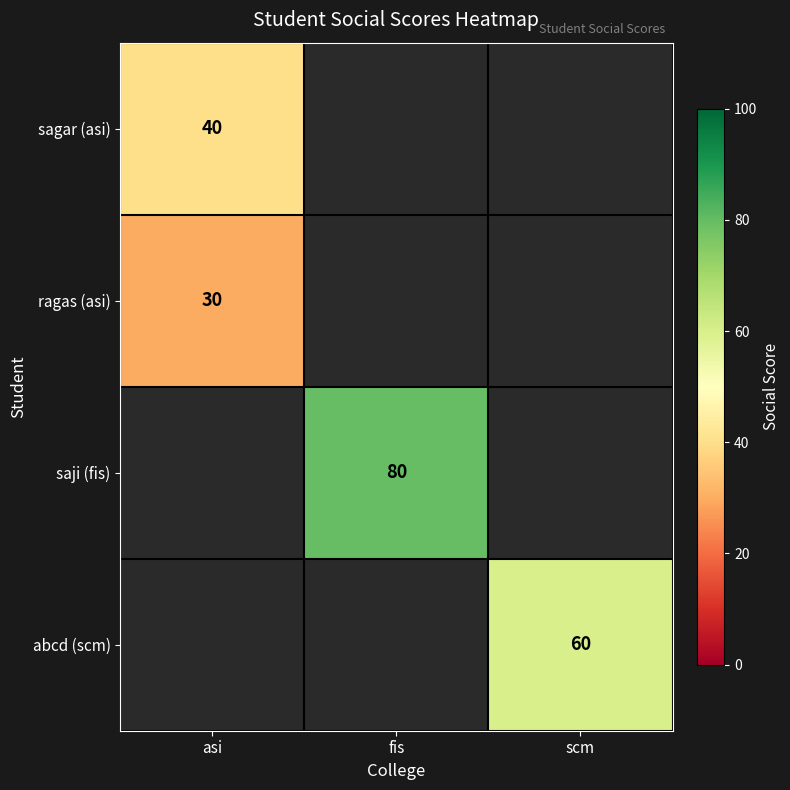

The value of abcd (scm) at scm is 60. True or false?

True